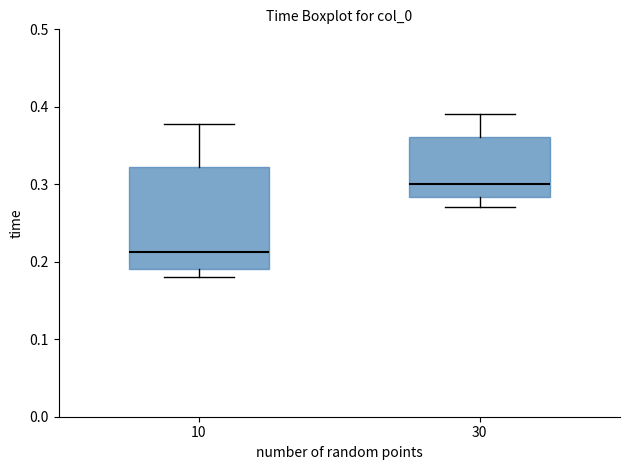

Reading left to right, transcribe this box plot: for each box, give where its median line is, the range the box spans, and where its two whiskers end, as read against the y-axis. The values are not printed on the chart, so give them approximately, as read against the axis.

10: median 0.21, box 0.19 to 0.32, whiskers 0.18 to 0.38
30: median 0.30, box 0.28 to 0.36, whiskers 0.27 to 0.39